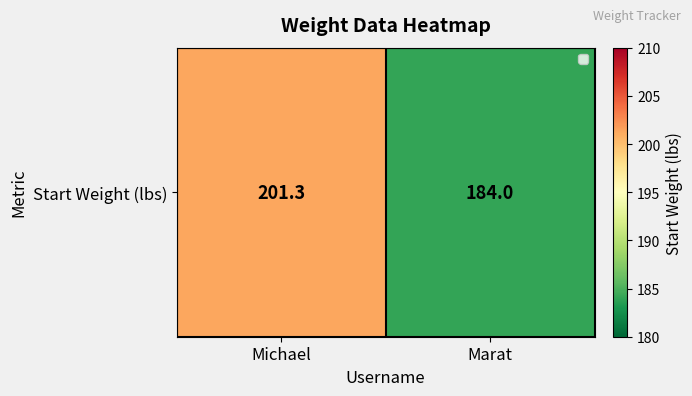

Reading left to right, extract all data points from this chart.

201.3	184.0